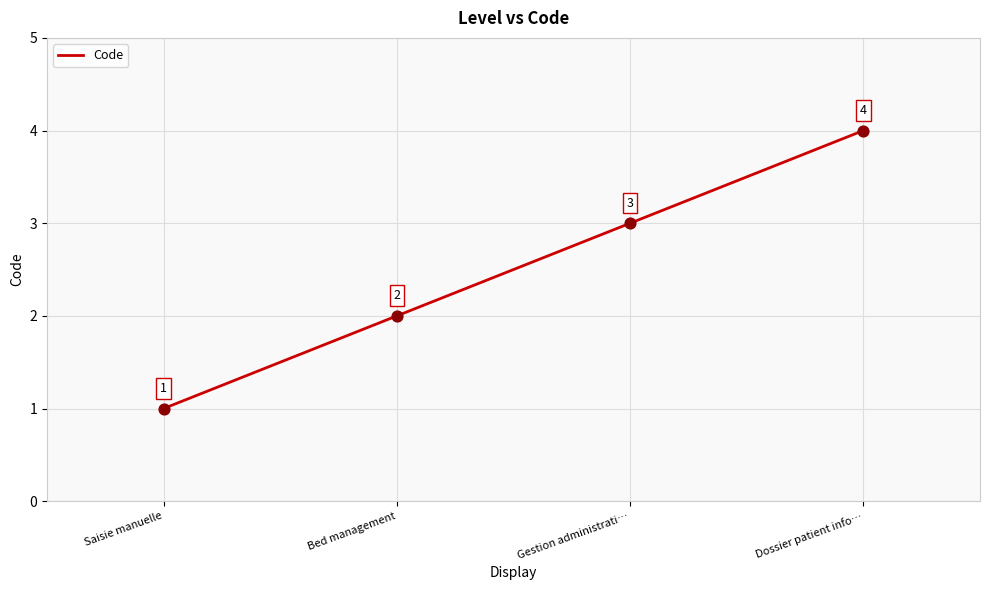

Which has a higher value, Bed management or Gestion administrati…?

Gestion administrati…